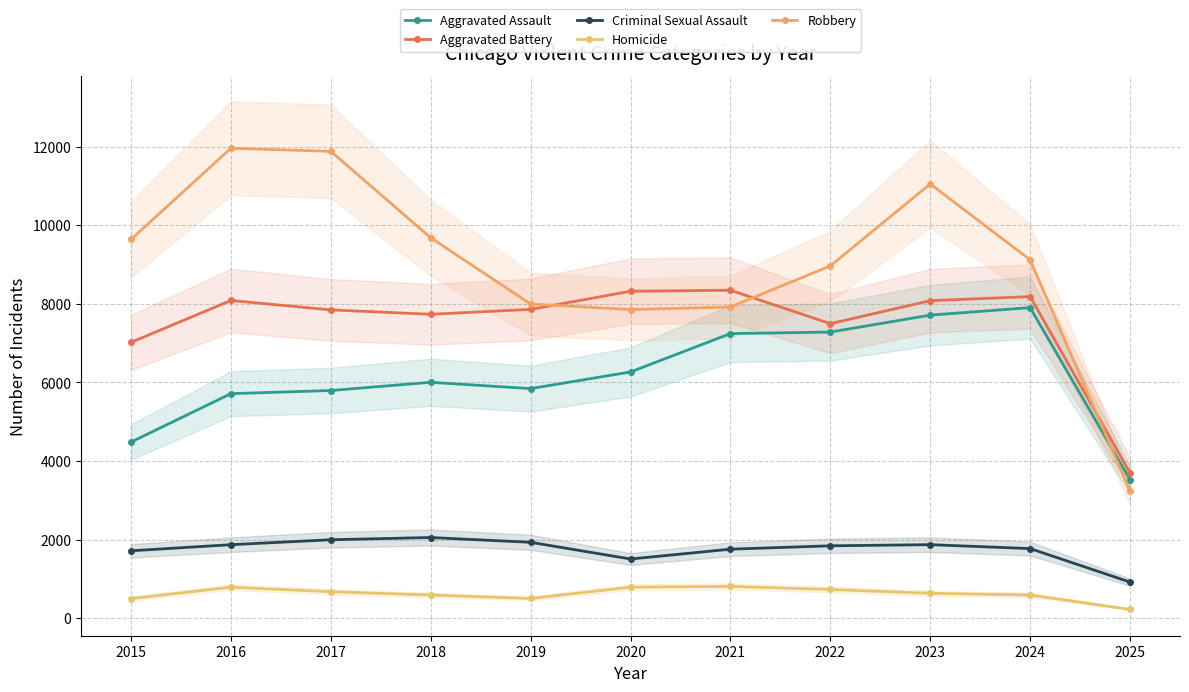

Where does the Criminal Sexual Assault series first go above 1840?

2016